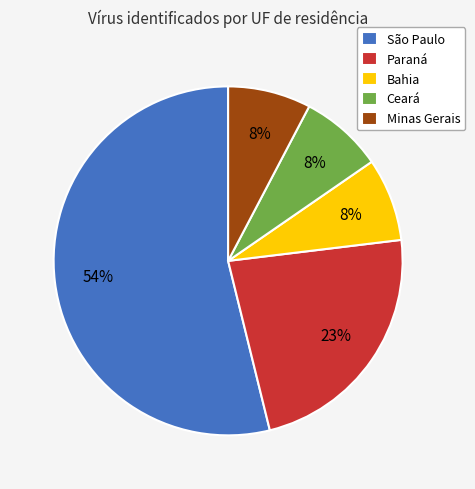

To the nearest percent, what percentage of the pie is Minas Gerais?

8%